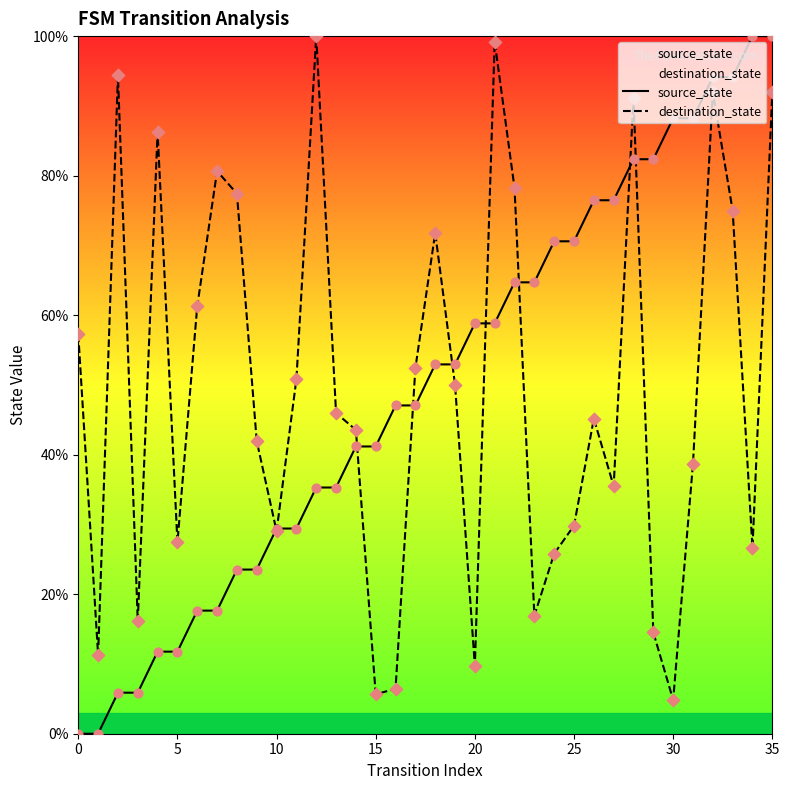

At how many categories does at least one series exceed 47?

28